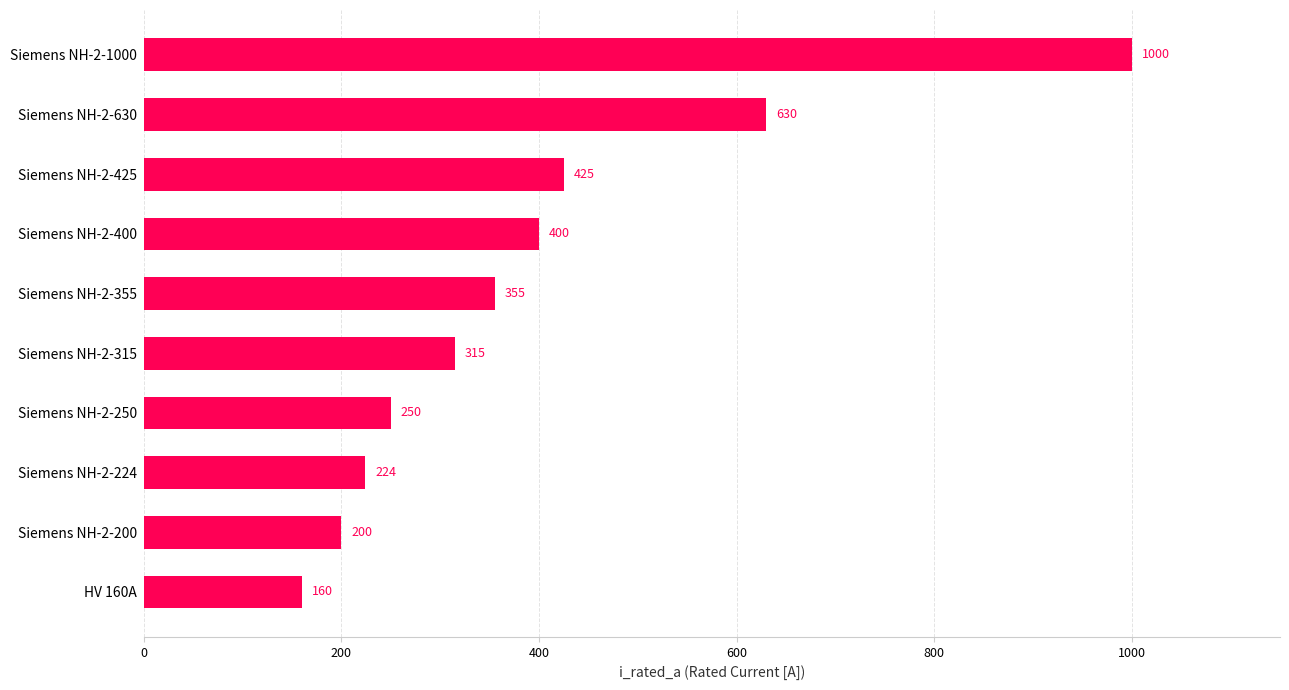

Is it true that the value at Siemens NH-2-425 is 250?

False